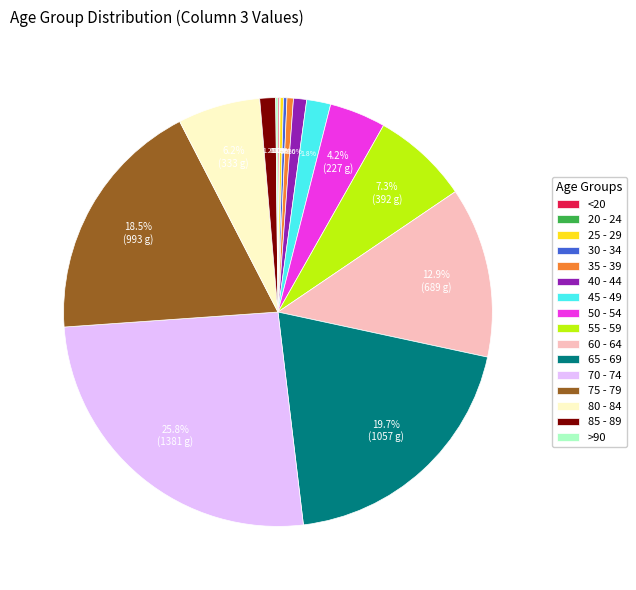

Do 85 - 89 and 35 - 39 together represent more than half of the pie?

No